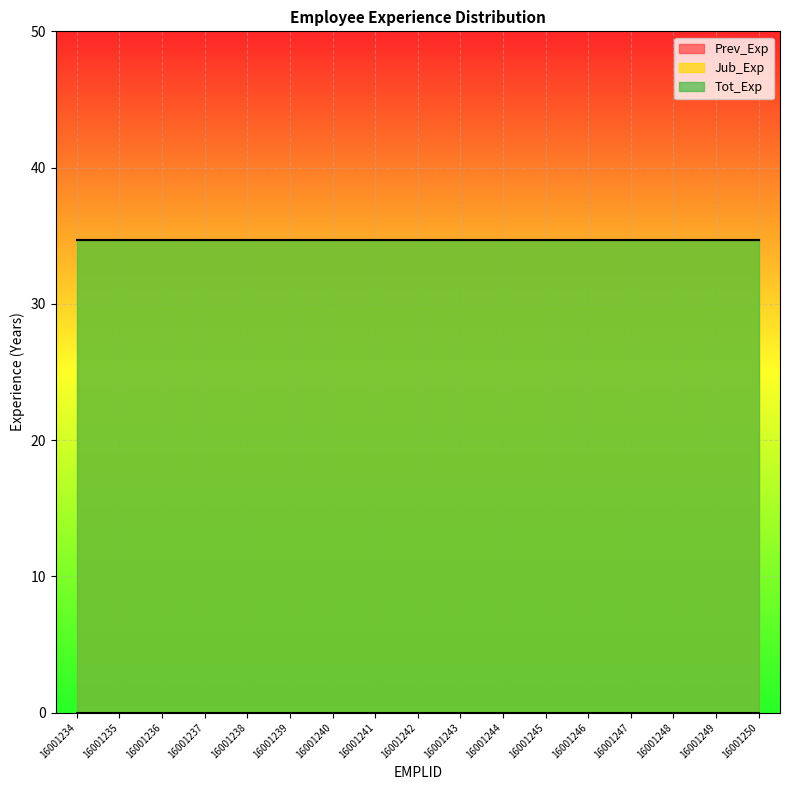

Which label corresponds to the smallest value in the chart?

16001234